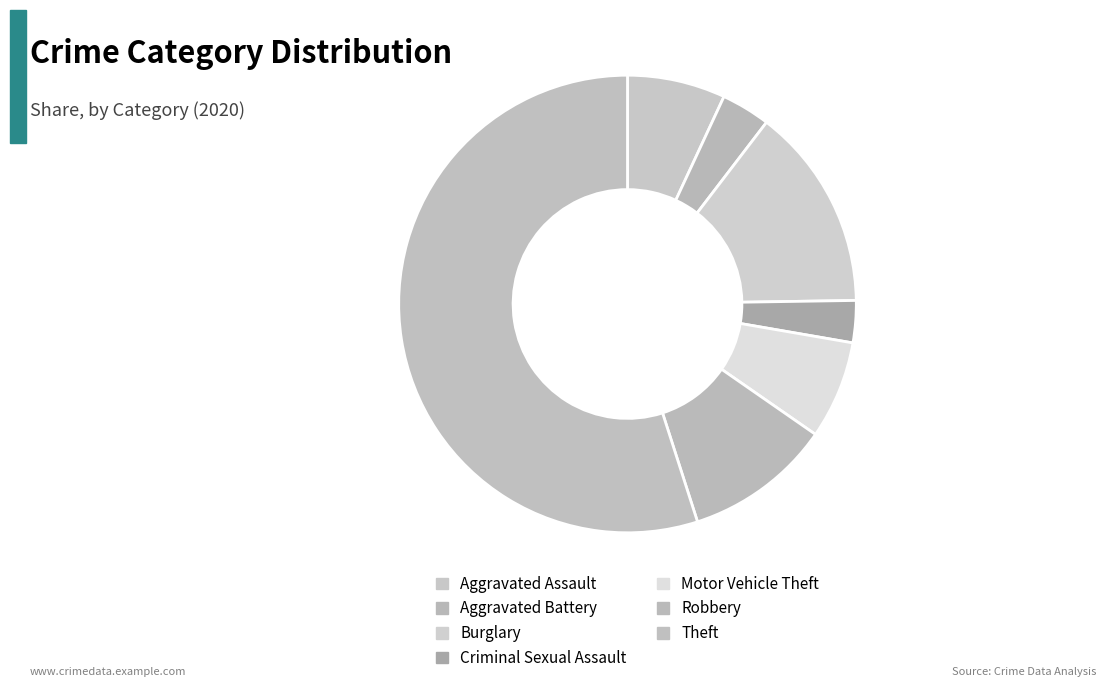

Is it true that Motor Vehicle Theft is 12% of the pie?

False